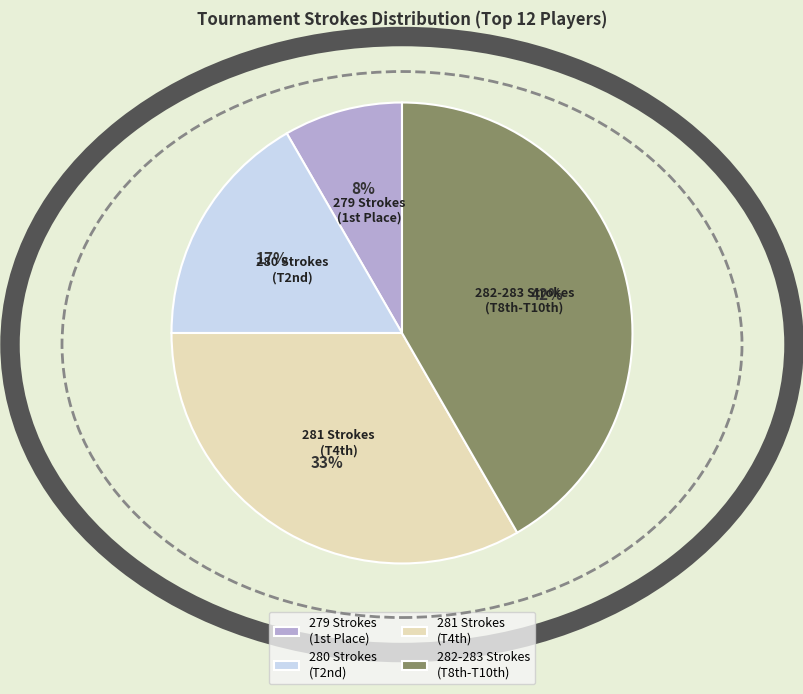

Is it true that 281 Strokes (T4th) is 33% of the pie?

True